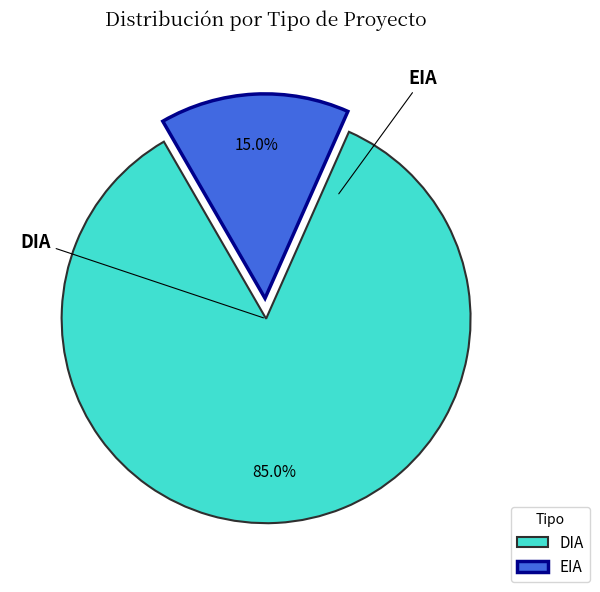

What is the ratio of the value at DIA to the value at EIA?

5.7